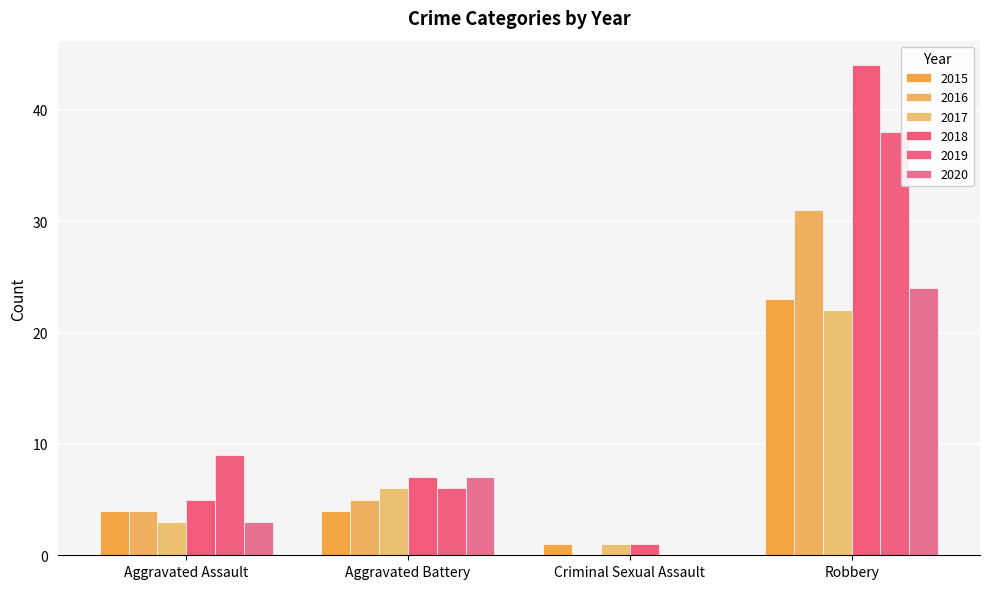

What is the greatest value displayed?

44